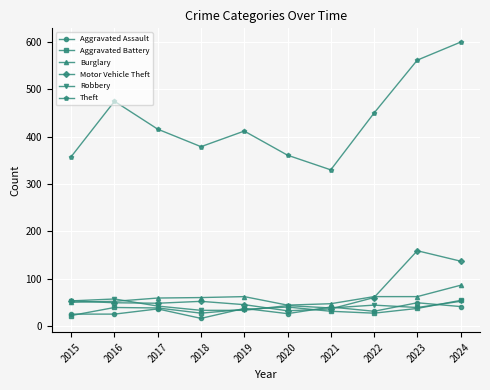

How many data points does each series have?

10